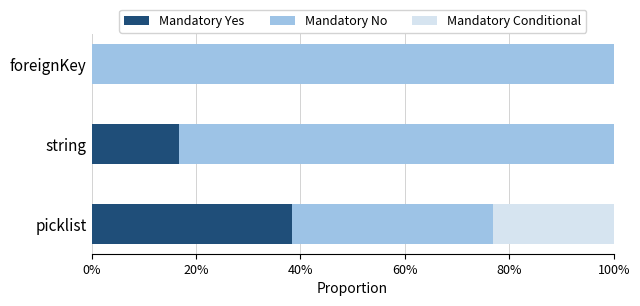

What is the sum of the Mandatory Yes values at foreignKey and string?

16.7